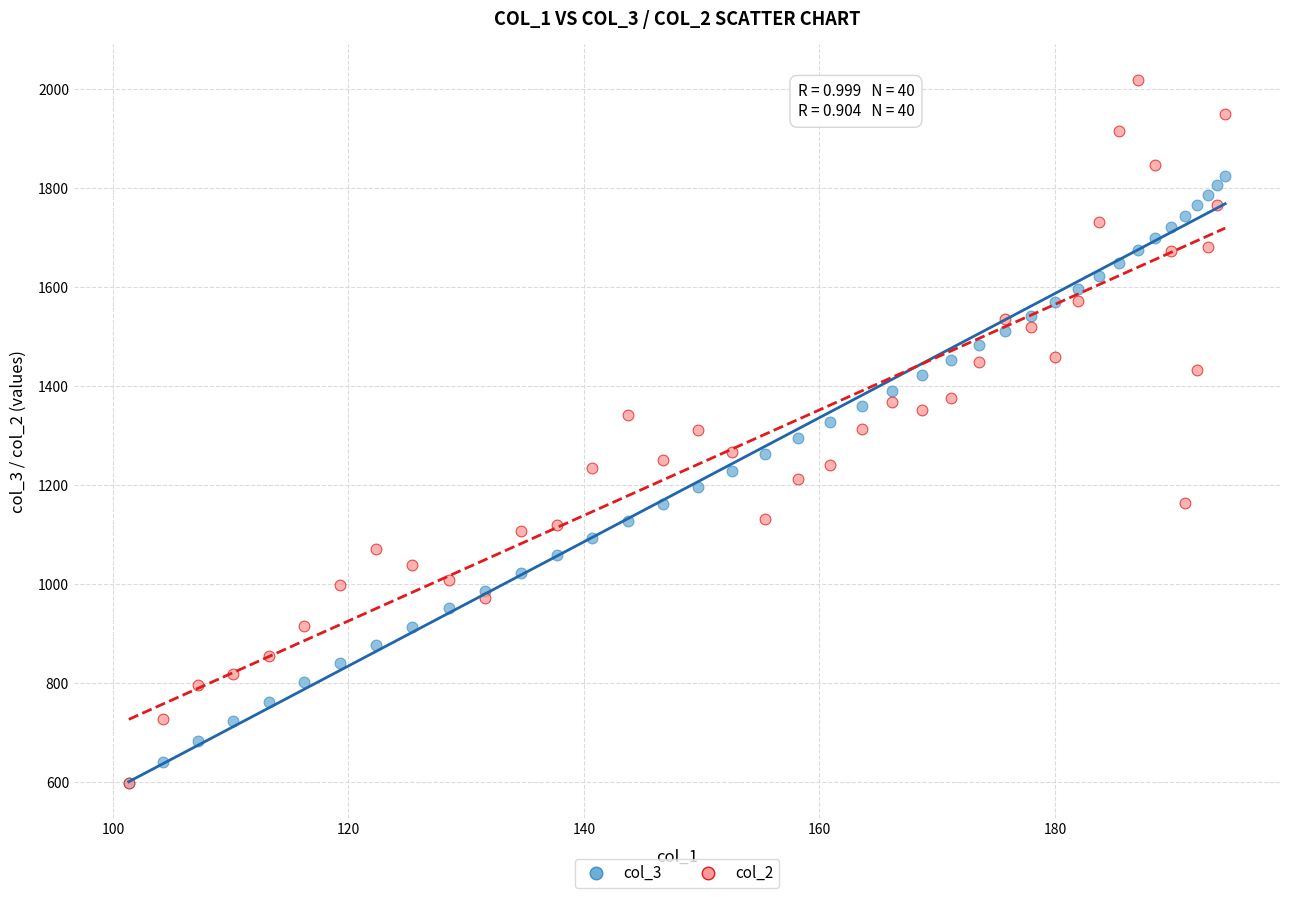

Which series reaches the maximum Y coordinate?

col_2